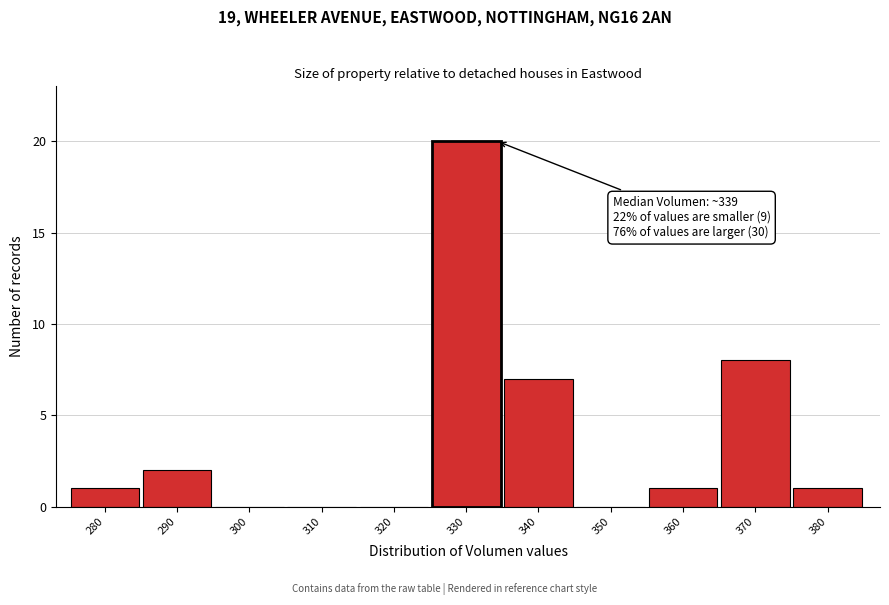

Reading right to left, list all the values displayed in this chart.

380=1	370=8	360=1	350=0	340=7	330=20	320=0	310=0	300=0	290=2	280=1